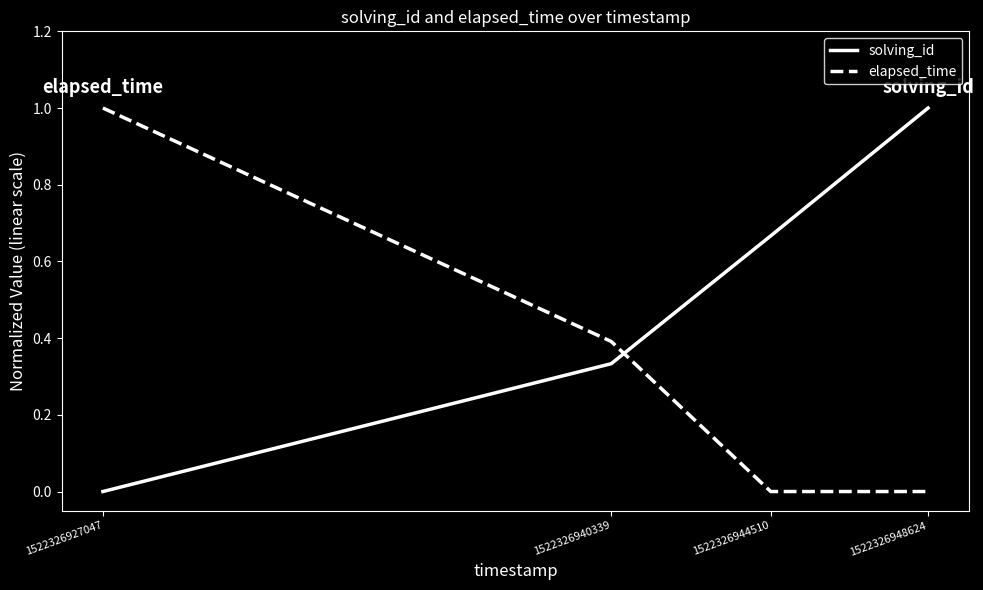

Which series has the largest total across all categories?

solving_id